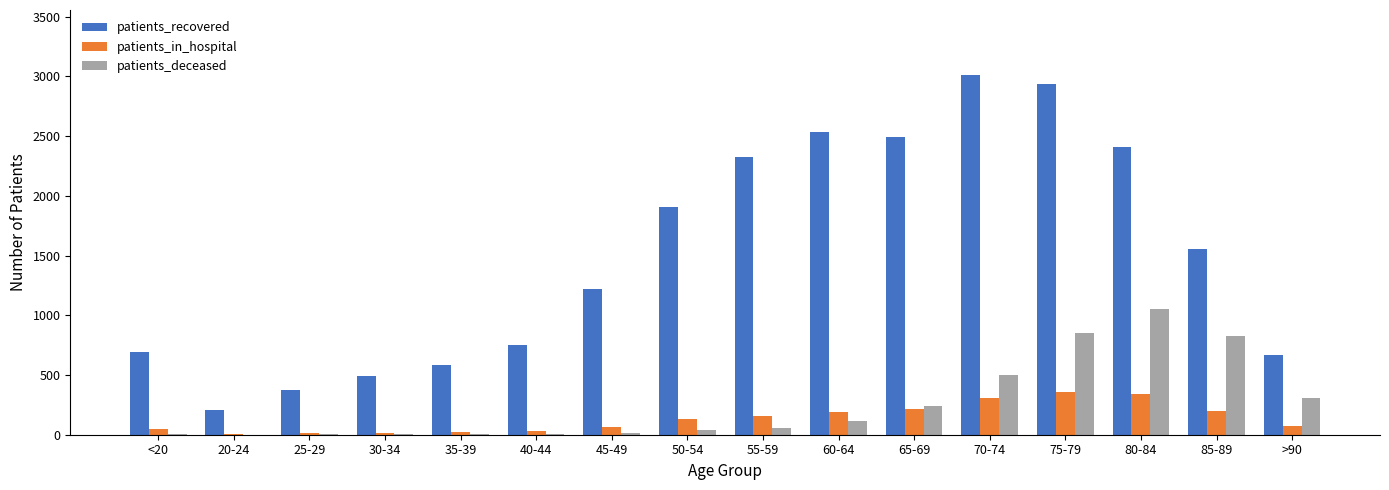

What is the sum of all patients_in_hospital values?

2185